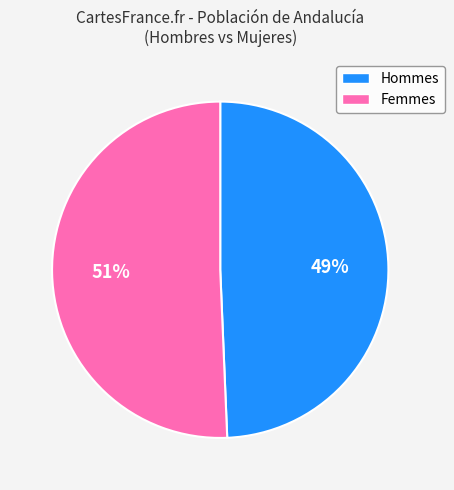

Is there any slice that represents more than half of the pie?

Yes